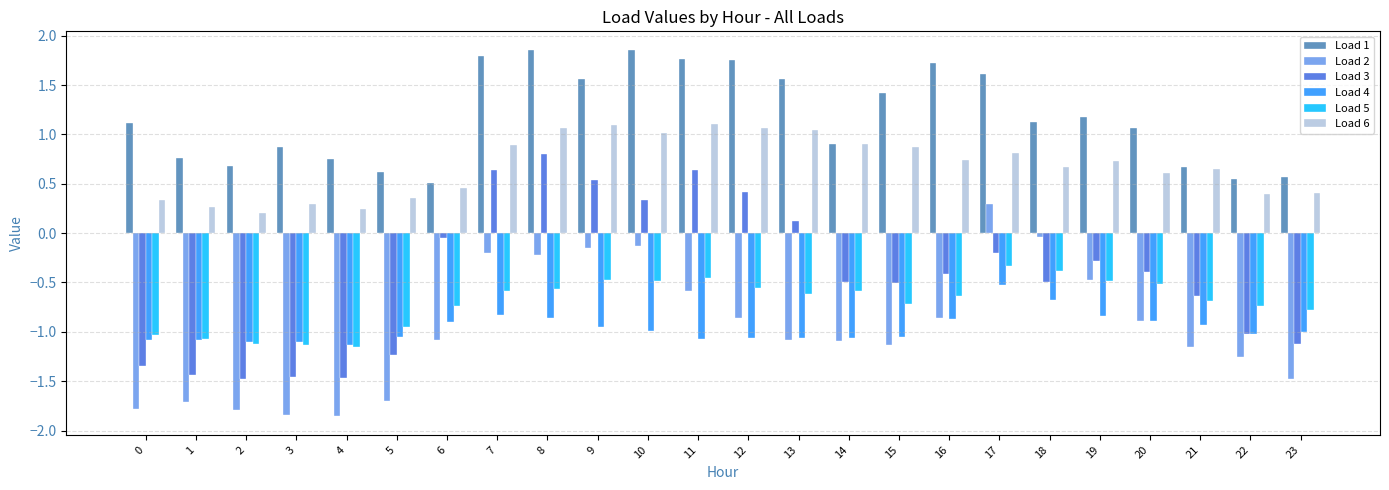

Is the value of Load 3 at 5 greater than the value of Load 5 at 16?

No